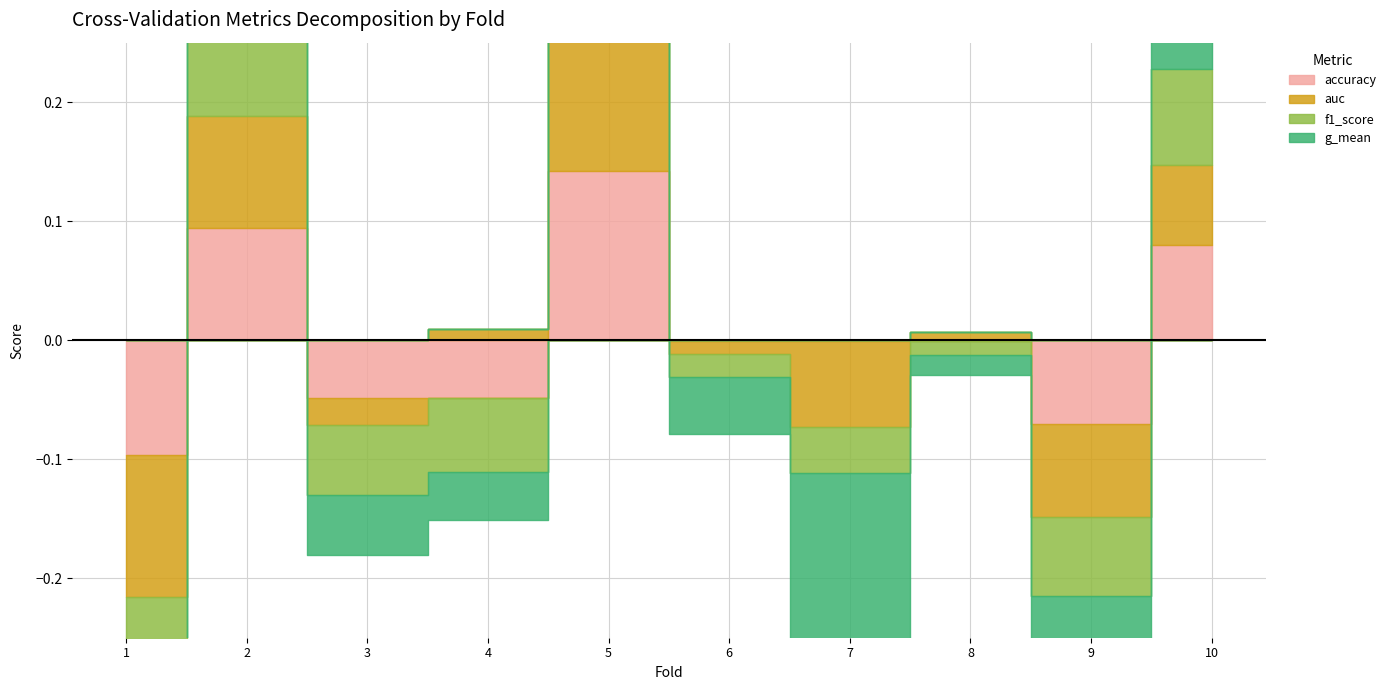

Reading left to right, list all the values displayed in this chart.

accuracy: 0.5	0.7	0.6	0.6	0.8	0.6	0.6	0.6	0.6	0.7
auc: 0.5	0.7	0.6	0.6	0.8	0.6	0.5	0.6	0.5	0.7
f1_score: 0.4	0.7	0.6	0.6	0.8	0.6	0.6	0.6	0.6	0.7
g_mean: 0.0	0.7	0.6	0.6	0.8	0.6	0.5	0.6	0.5	0.7